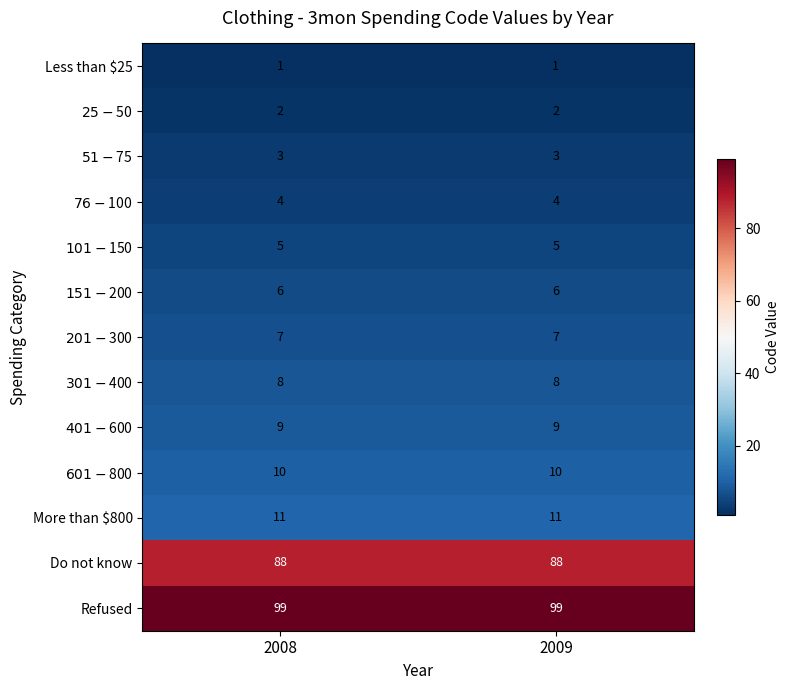

The value of Do not know at 2008 is 137. True or false?

False